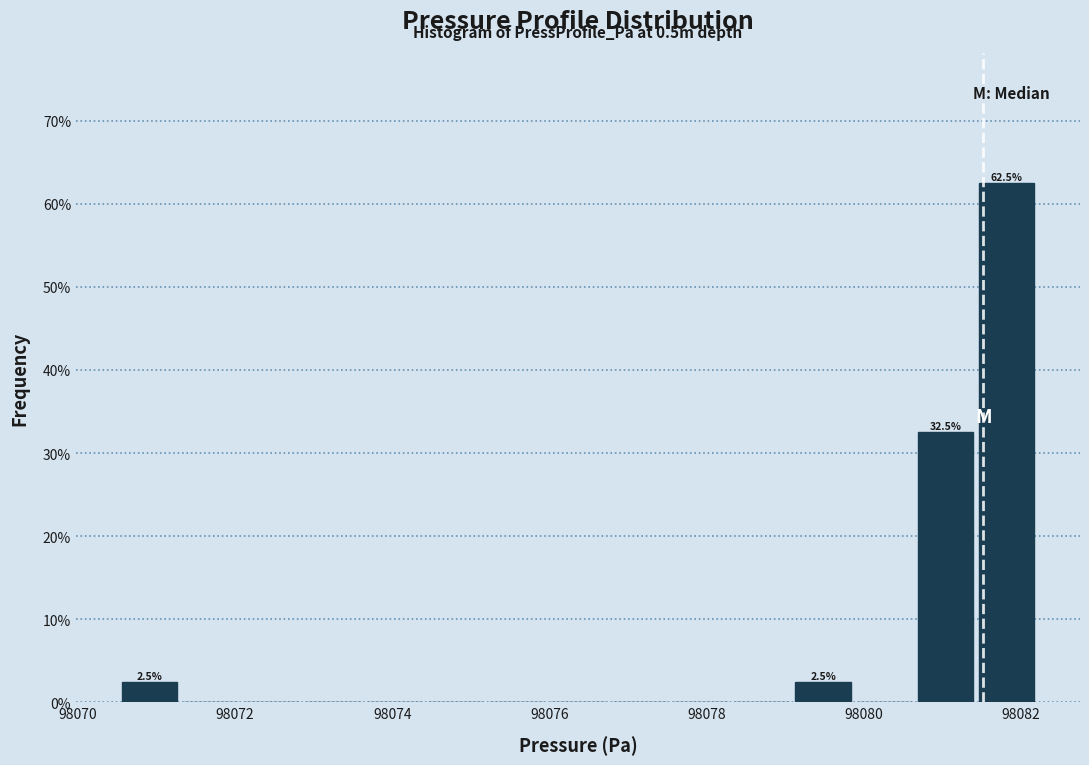

Read against the x-axis, roughly where is the centre of the tallest bar?

98081.8